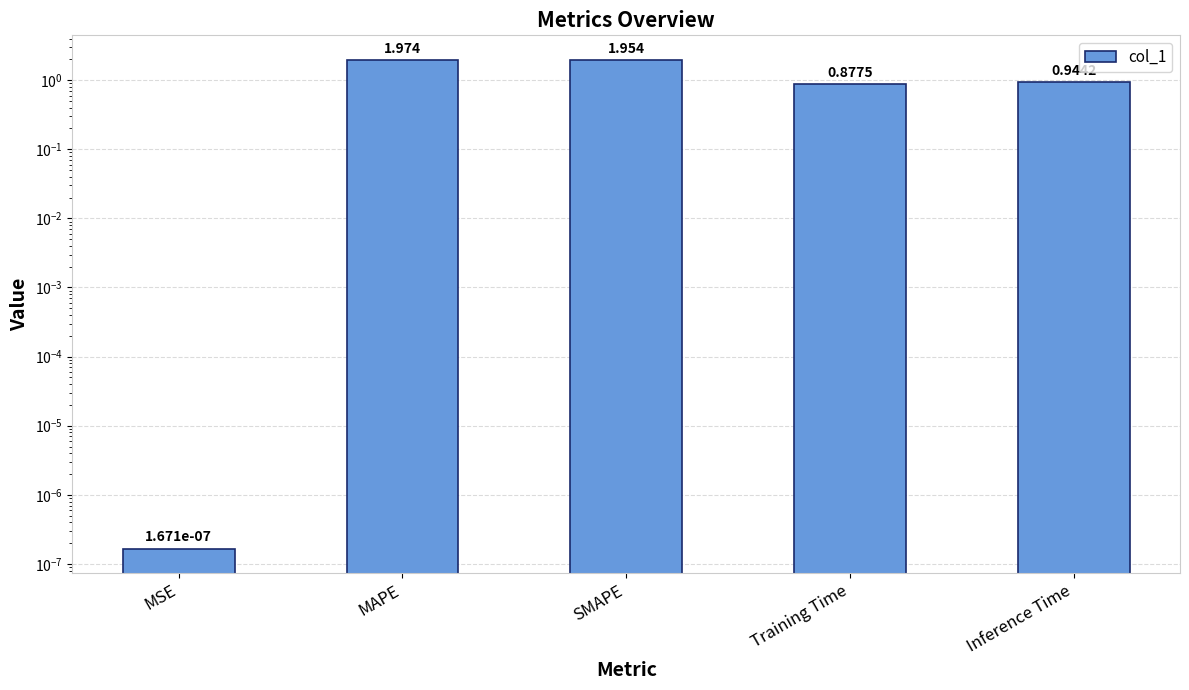

Read the value at Training Time.

0.9